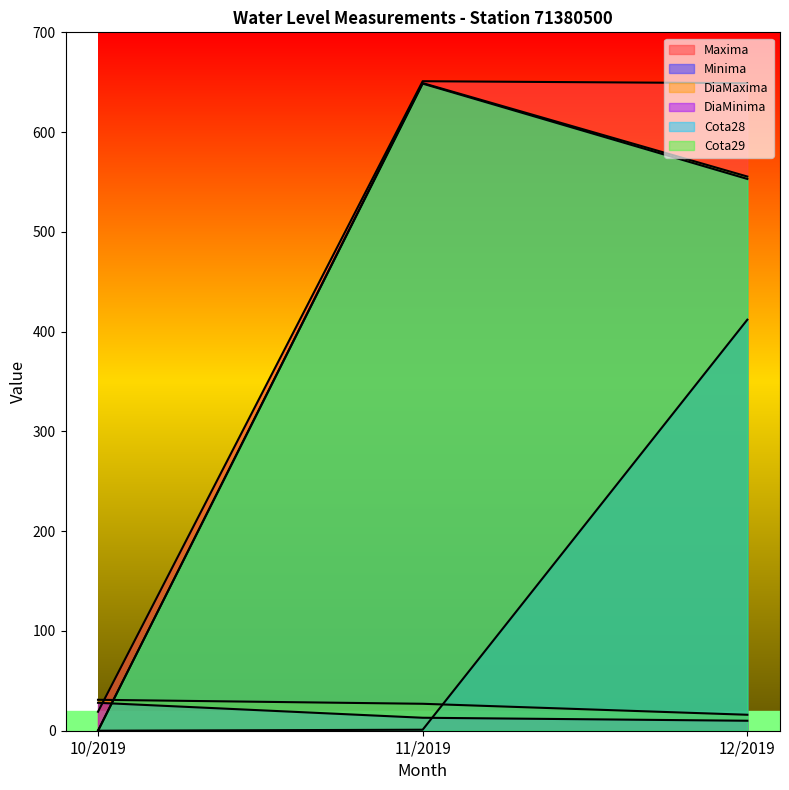

Reading left to right, extract all data points from this chart.

Maxima: 19.0	651.0	649.0
Minima: 0.0	1.0	412.0
DiaMaxima: 31.0	27.0	16.0
DiaMinima: 28.0	13.0	10.0
Cota28: 0.0	648.6	553.0
Cota29: 0.0	649.1	555.5